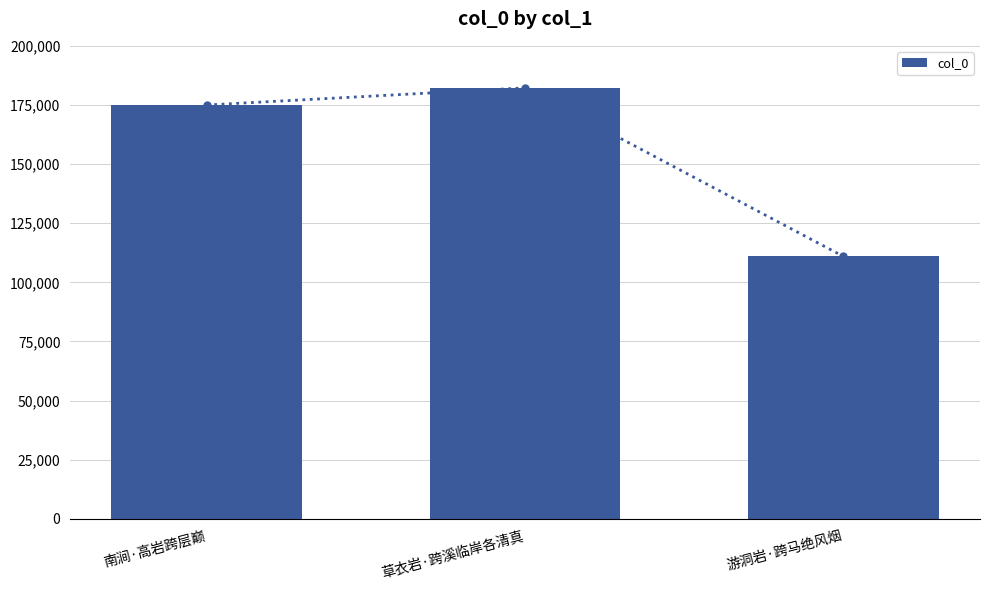

Is it true that the value at 游洞岩·跨马绝风烟 is 29975?

False